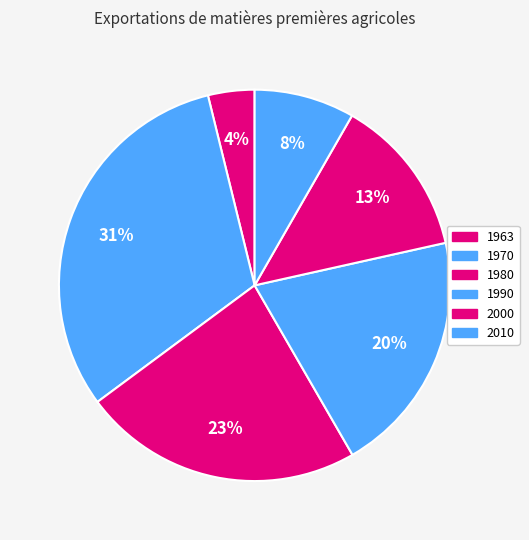

How many segments does this pie chart have?

6